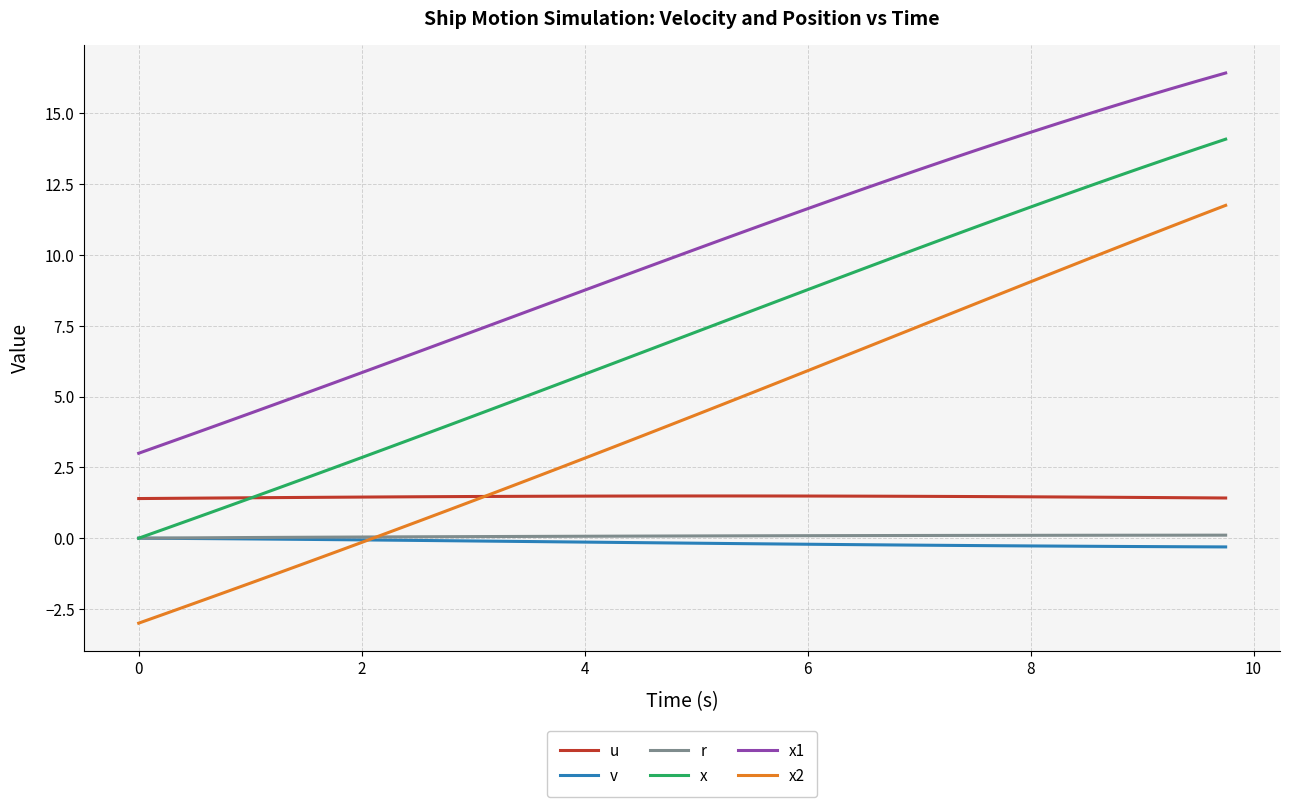

True or false: x and x2 cross at least once.

False